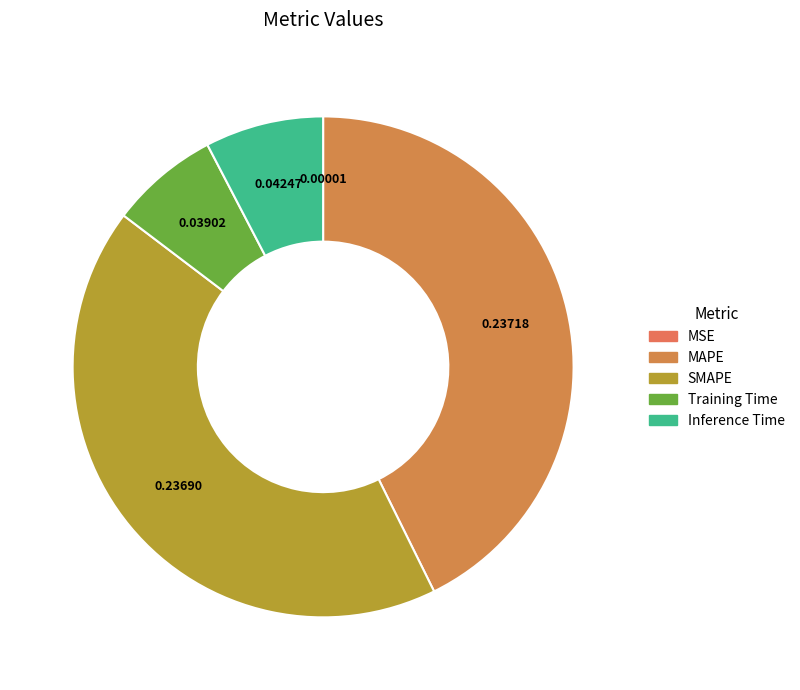

How many slices are in this pie chart?

5